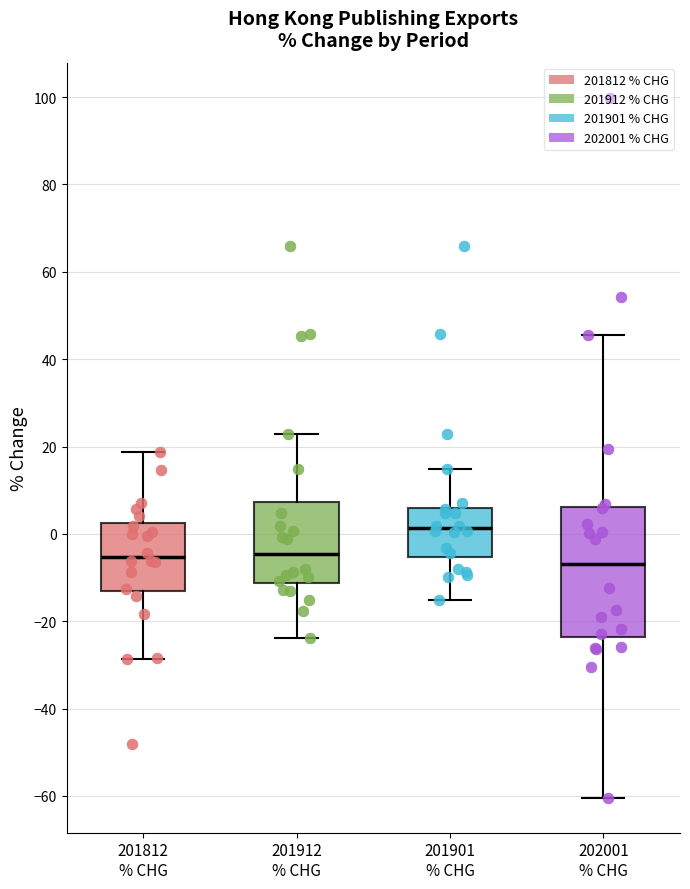

Reading left to right, read every box against the y-axis: the position of its median line, the range the box covers, and the ends of its whiskers. The values are not printed on the chart, so give them approximately, as read against the axis.

201812 % CHG: median -6, box -14 to 2, whiskers -28 to 18
201912 % CHG: median -4, box -12 to 8, whiskers -24 to 22
201901 % CHG: median 2, box -6 to 6, whiskers -16 to 14
202001 % CHG: median -6, box -24 to 6, whiskers -60 to 46